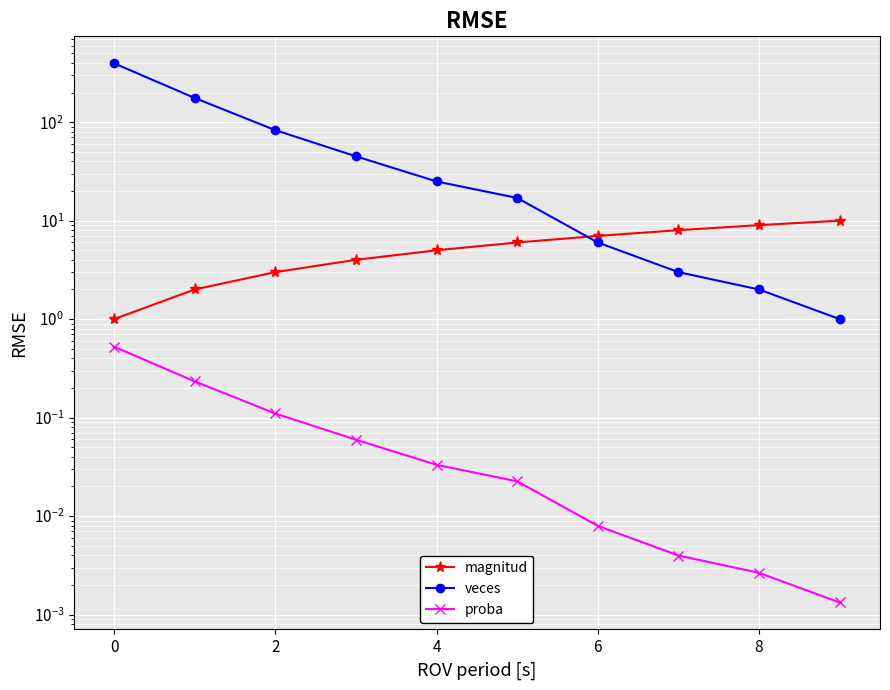

Rank the series by their maximum value, from highest to lowest.

veces, magnitud, proba